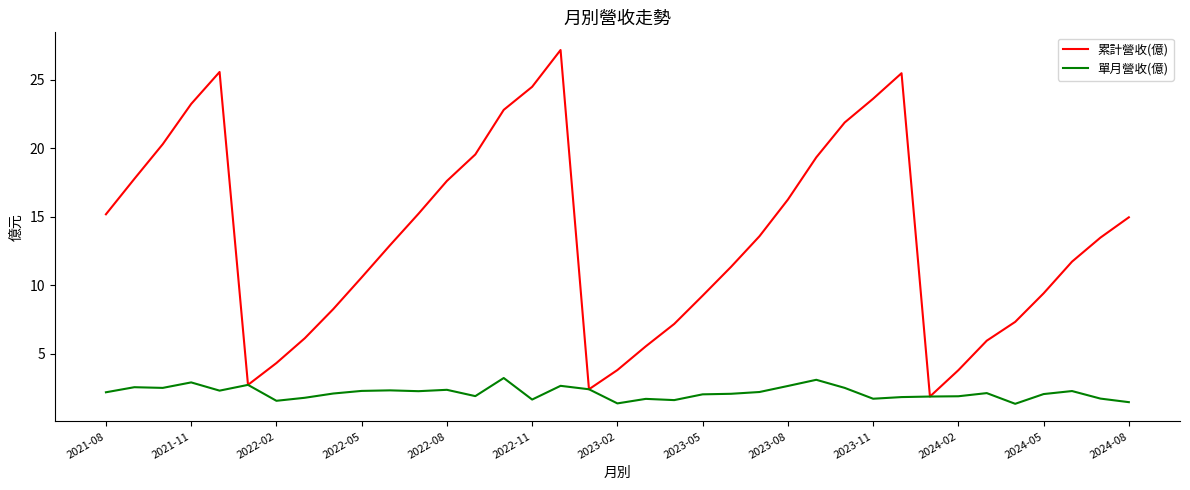

Which series has the largest total across all categories?

累計營收(億)